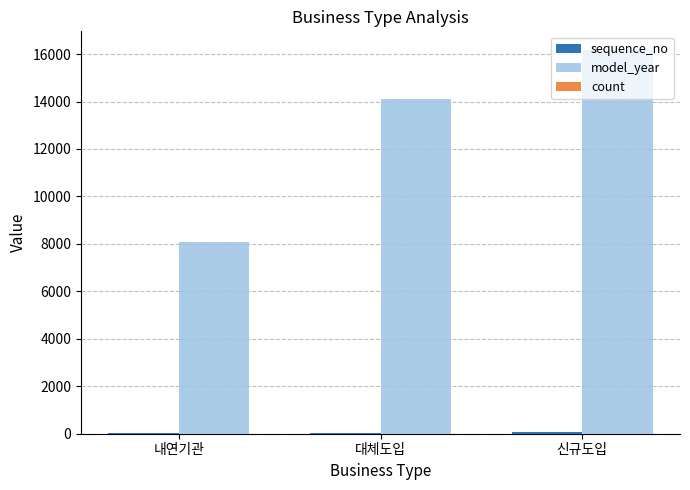

Where is model_year nearest to the value 12109?

대체도입